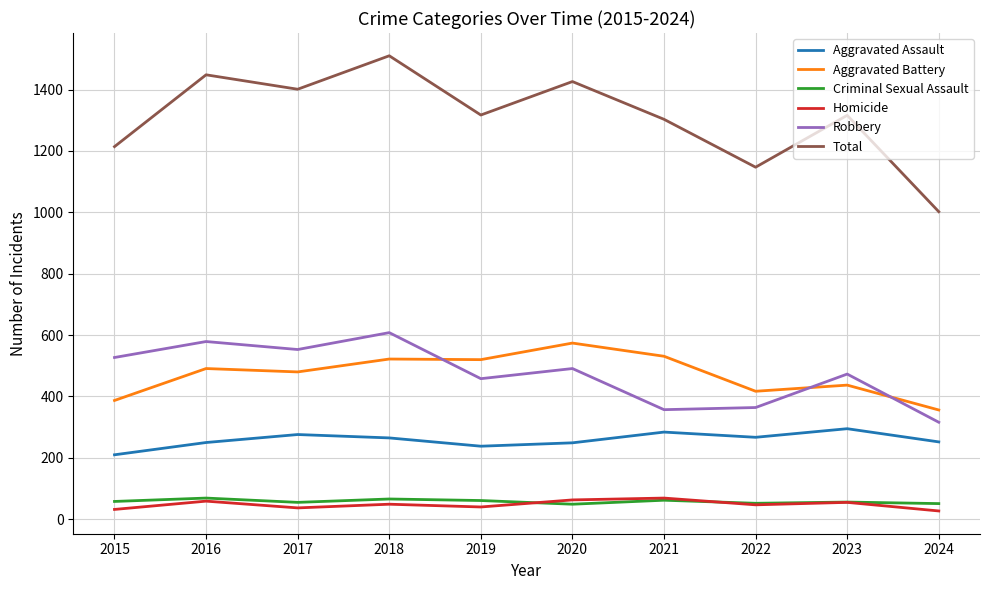

What is the difference between the second highest and minimum values in the Homicide series?

36